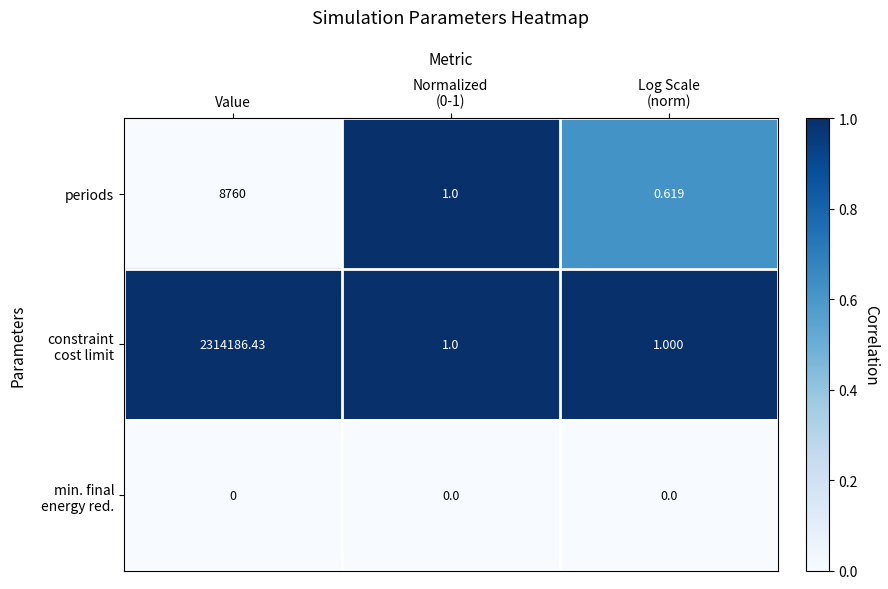

At which category is the sum across all series the highest?

Value